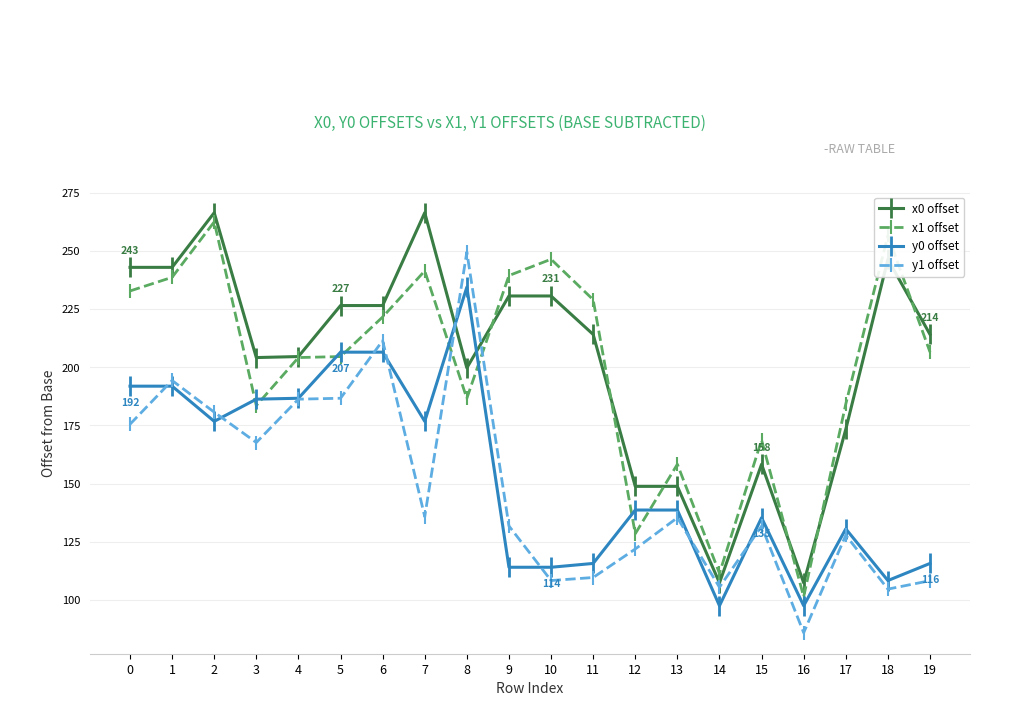

Which series ends up on top after the final intersection of x1 offset and y1 offset?

x1 offset